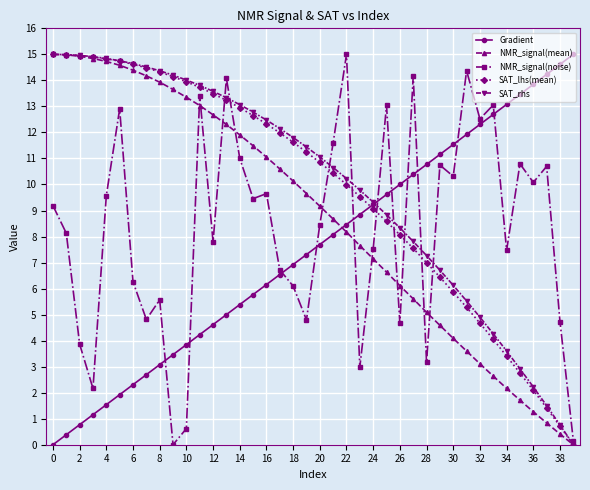

What is the maximum value for SAT_rhs?

15.0